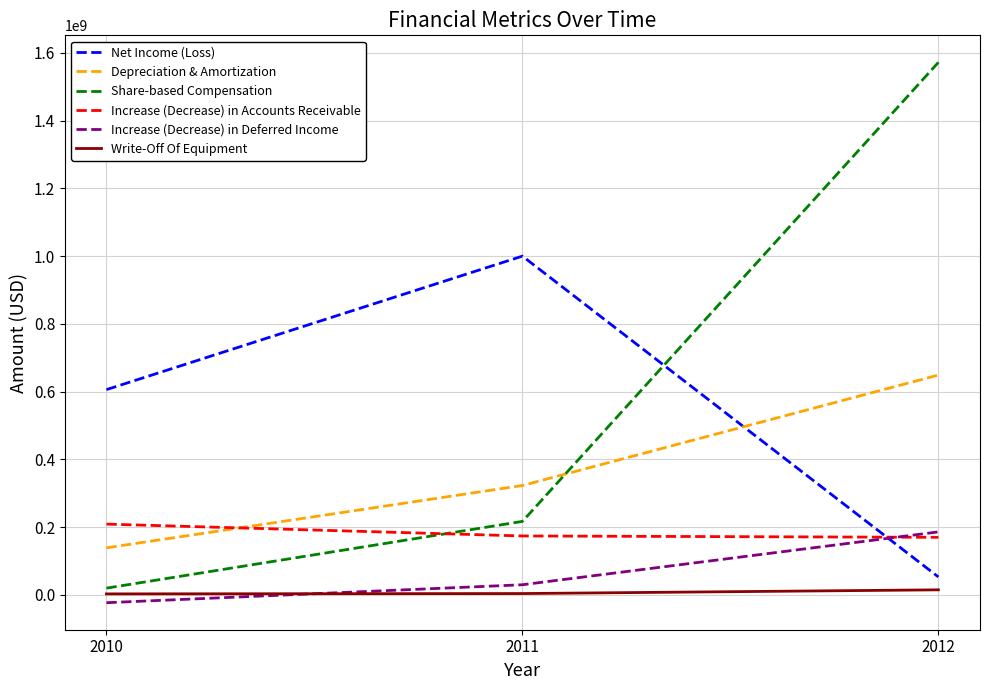

Which series has the widest spread of values?

Share-based Compensation